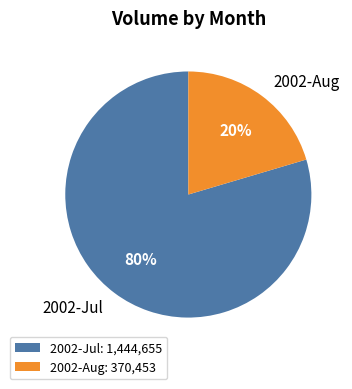

To the nearest percent, what percentage of the pie is 2002-Jul?

80%